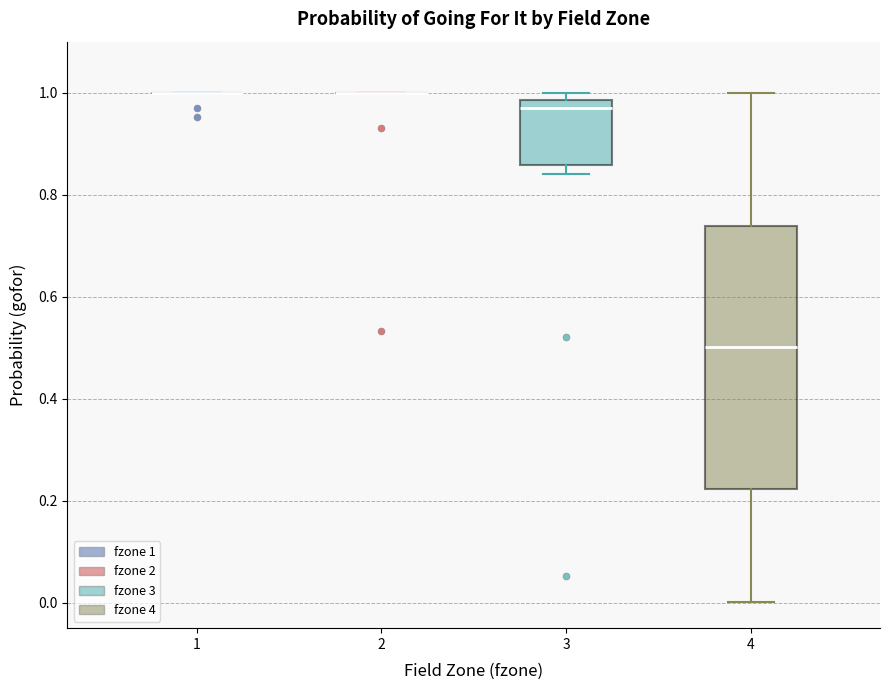

Which box is the tallest, from its lower edge to its upper edge?

4